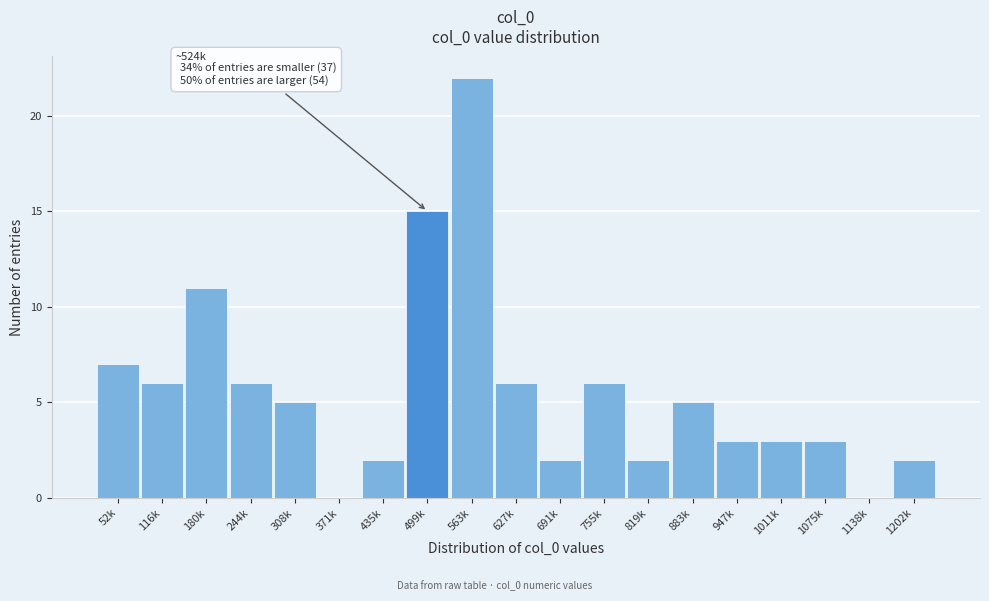

Reading left to right, what are all the values shown in this chart?

52k=7	116k=6	180k=11	244k=6	308k=5	371k=0	435k=2	499k=15	563k=22	627k=6	691k=2	755k=6	819k=2	883k=5	947k=3	1011k=3	1075k=3	1138k=0	1202k=2